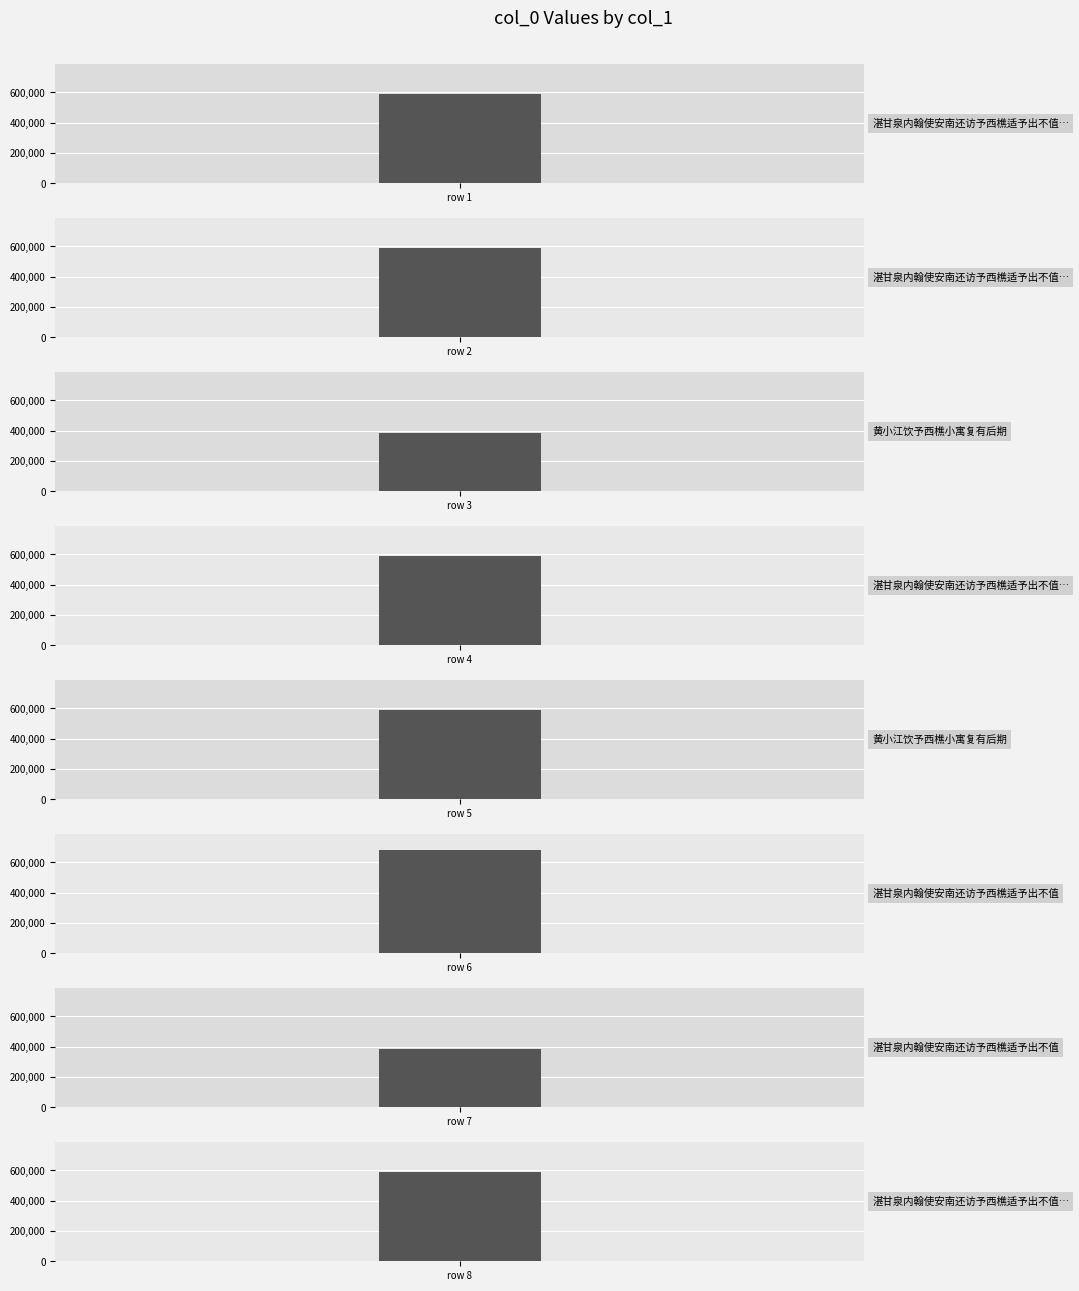

How many categories are shown in the chart?

8